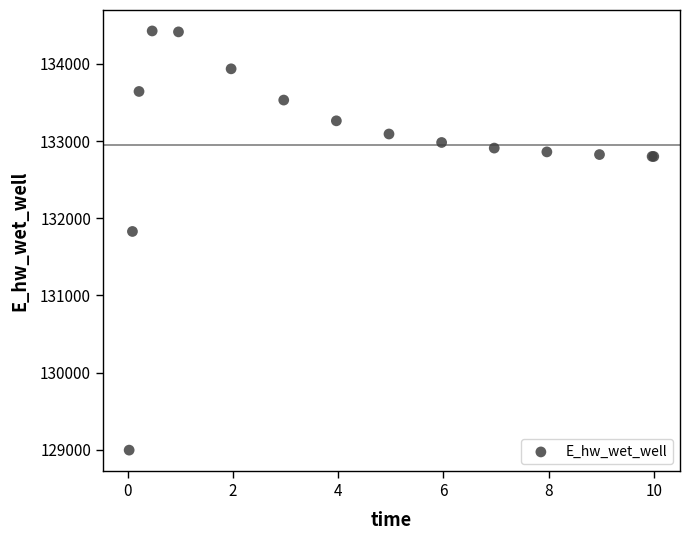

What Y value in the scatter plot is closest to 131711?

131829.6